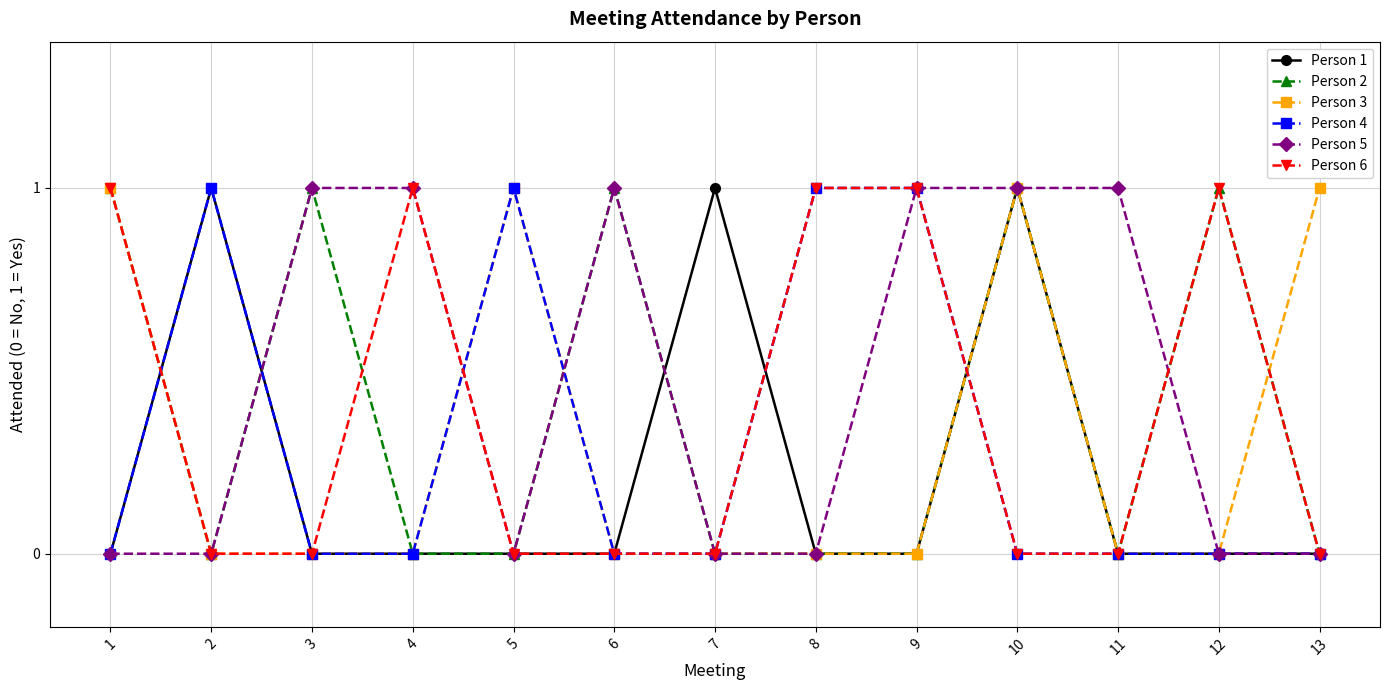

At which category is the sum across all series the highest?

10